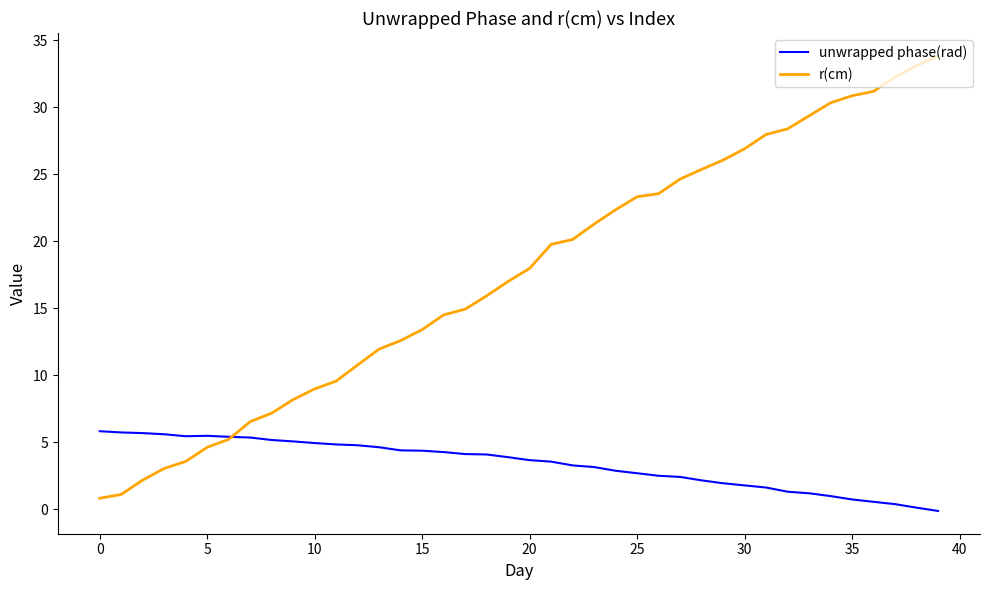

How many lines are shown in the chart?

2